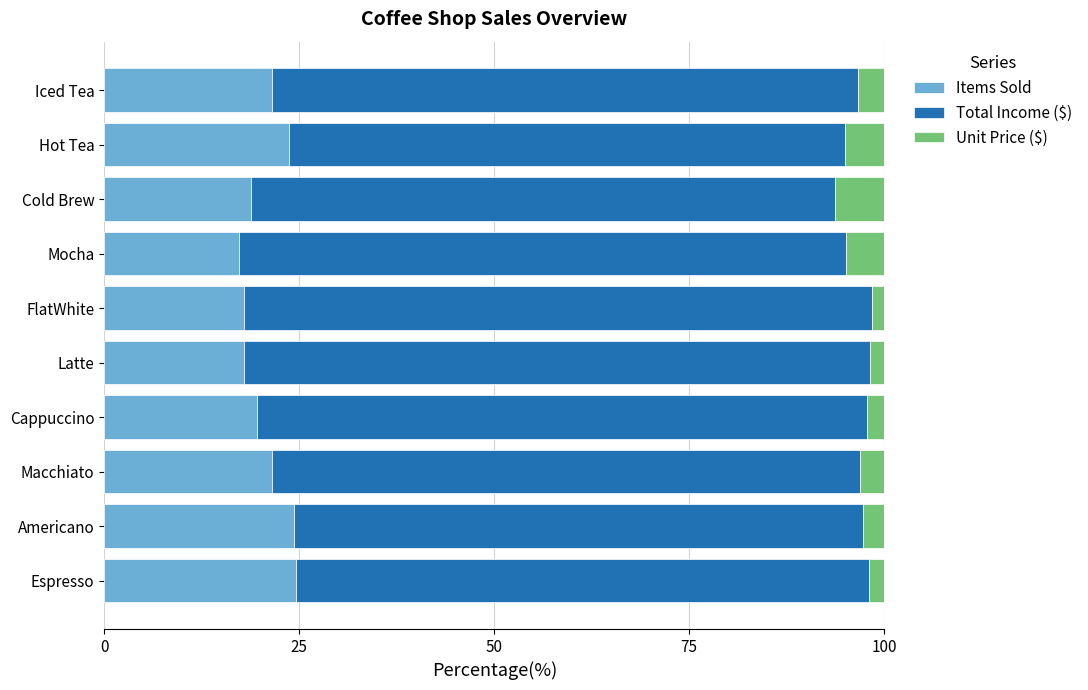

Count the number of categories in the chart.

10